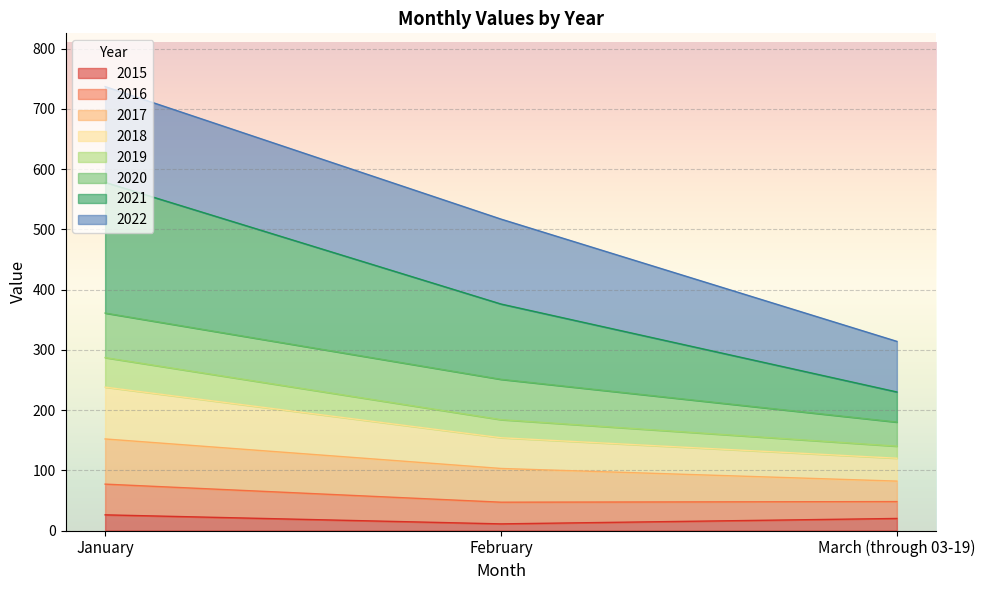

At which category is the sum across all series the highest?

January